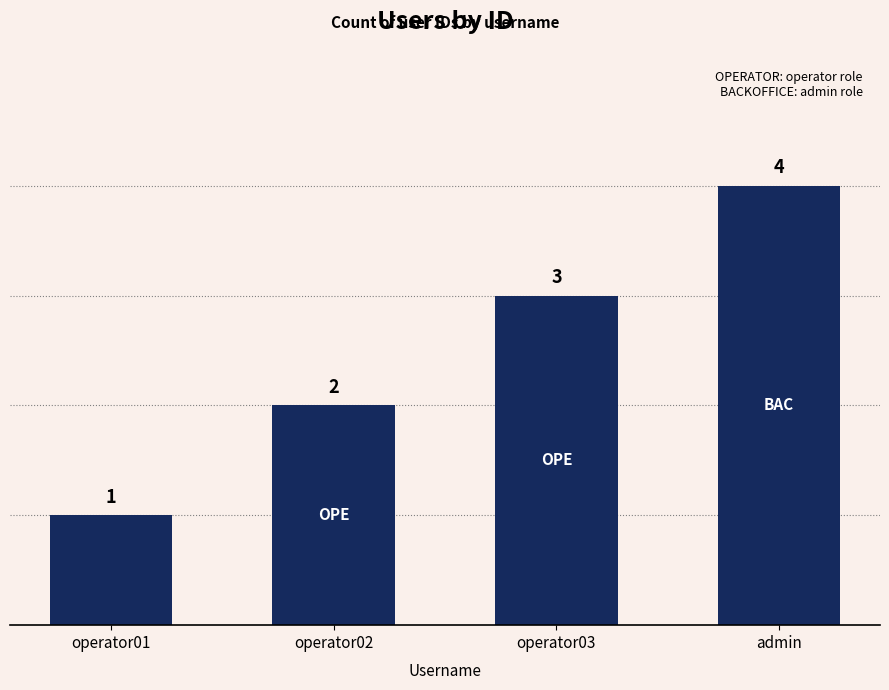

What is the label of the 2nd bar from the left?

operator02